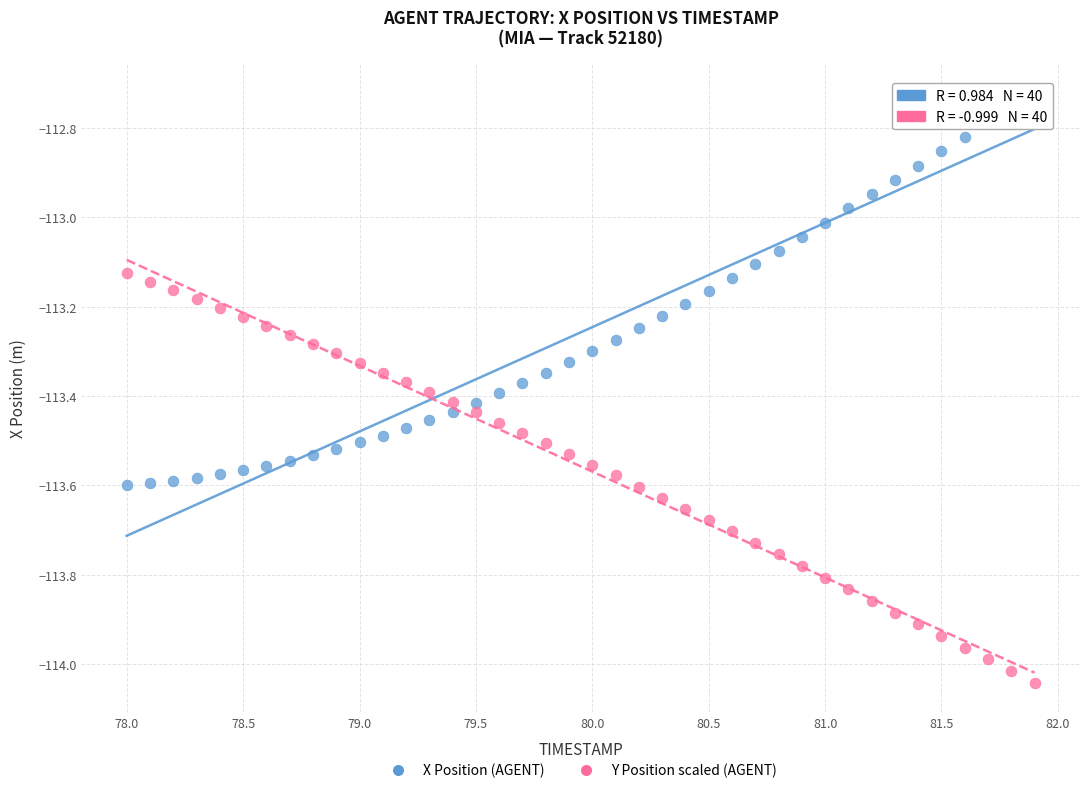

Across all data points, what is the range of Y values (max minus min)?

1.3